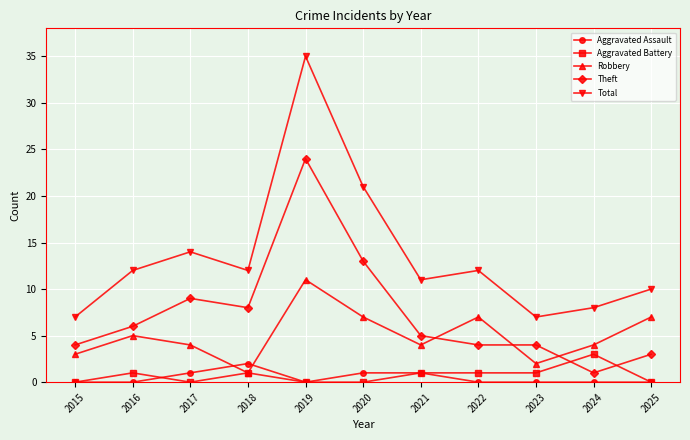

What is the highest value of the Aggravated Battery series?

3